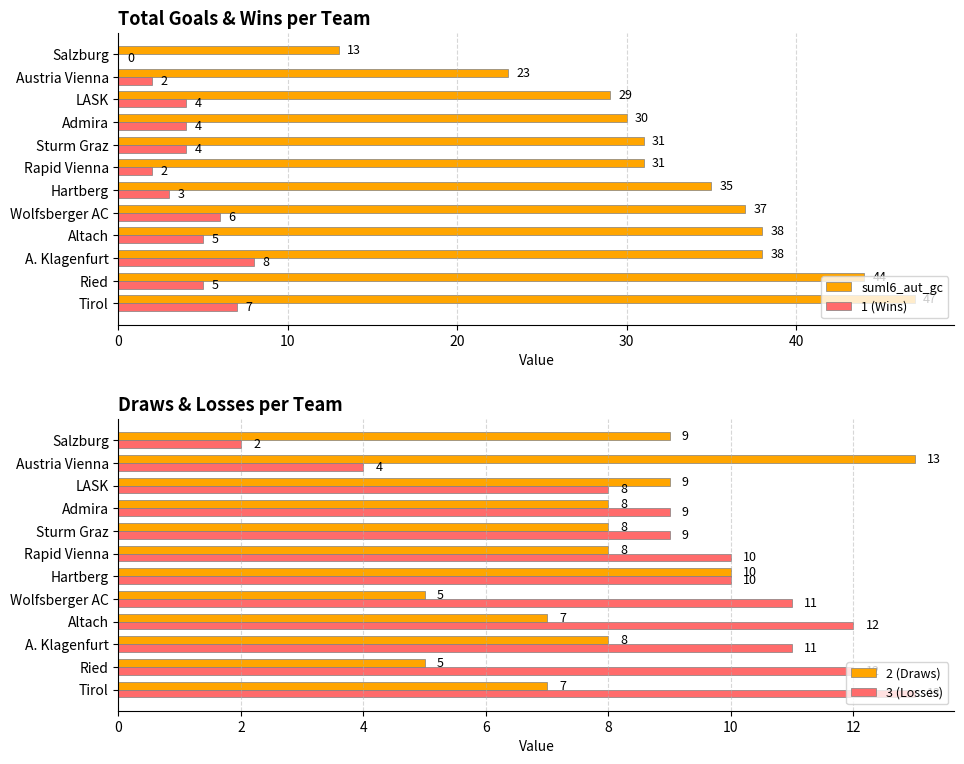

The value of suml6_aut_gc at Admira is 30. True or false?

True